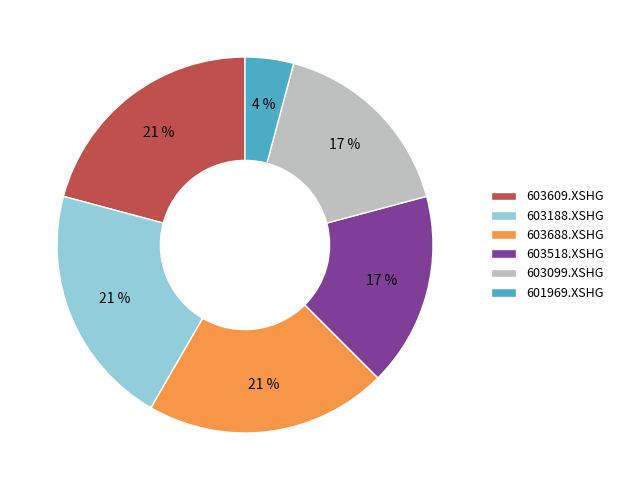

Approximately how many times larger is the value at 603099.XSHG compared to 603688.XSHG?

0.8